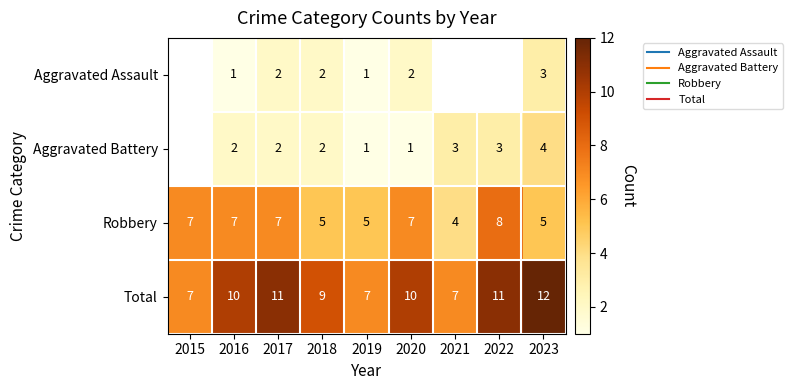

At which label does Robbery reach its peak?

2022